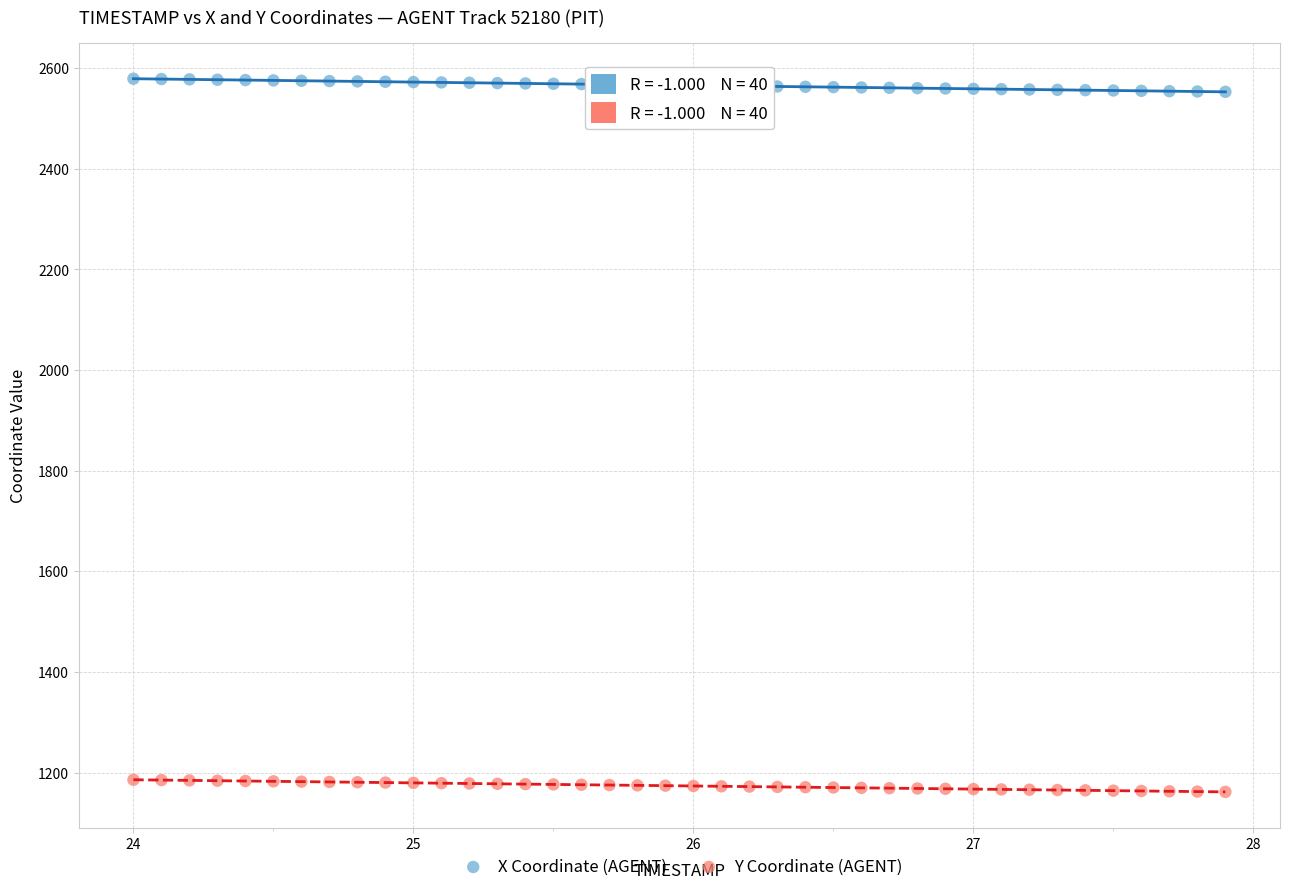

What is the X range (max minus min) for the scatter plot?

3.9